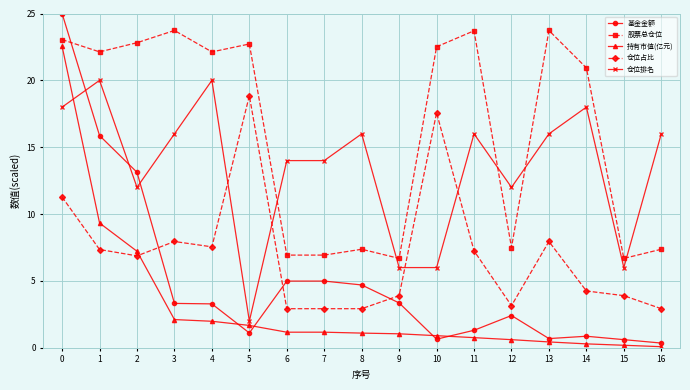

What are all the series names shown in the legend?

基金金额, 股票总仓位, 持有市值(亿元), 仓位占比, 仓位排名